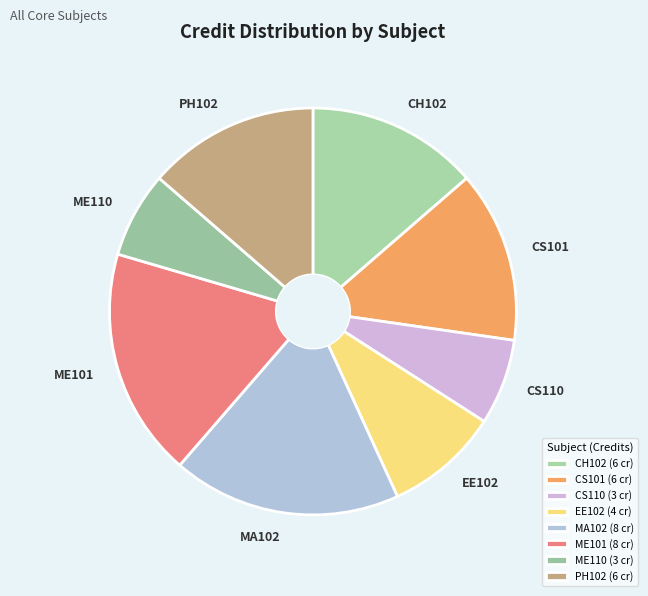

Between MA102 and ME110, which is larger?

MA102